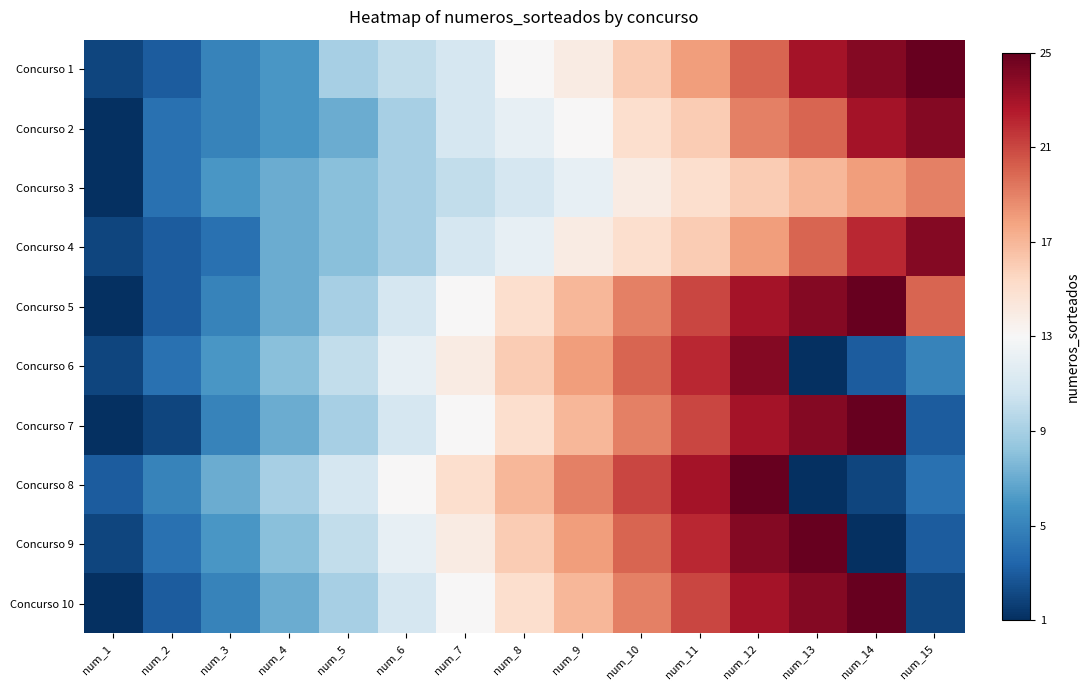

What is the minimum value shown in the chart?

-12